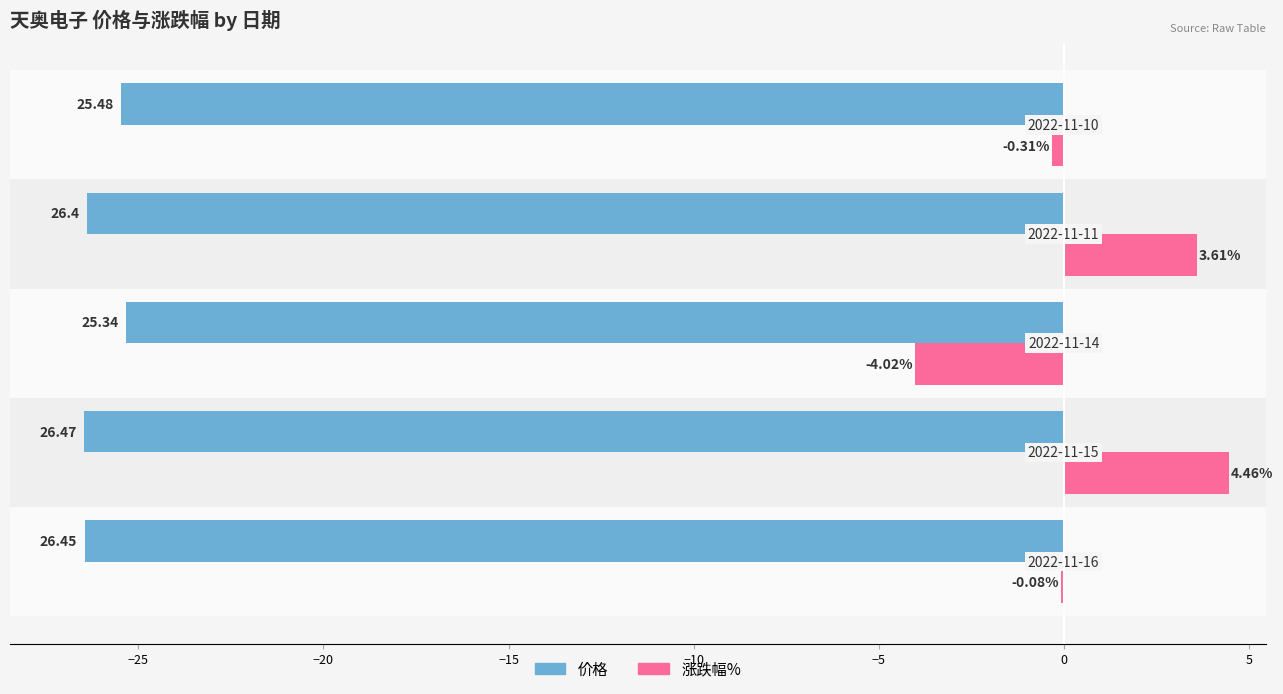

What is the sum of all 涨跌幅% values?

3.7